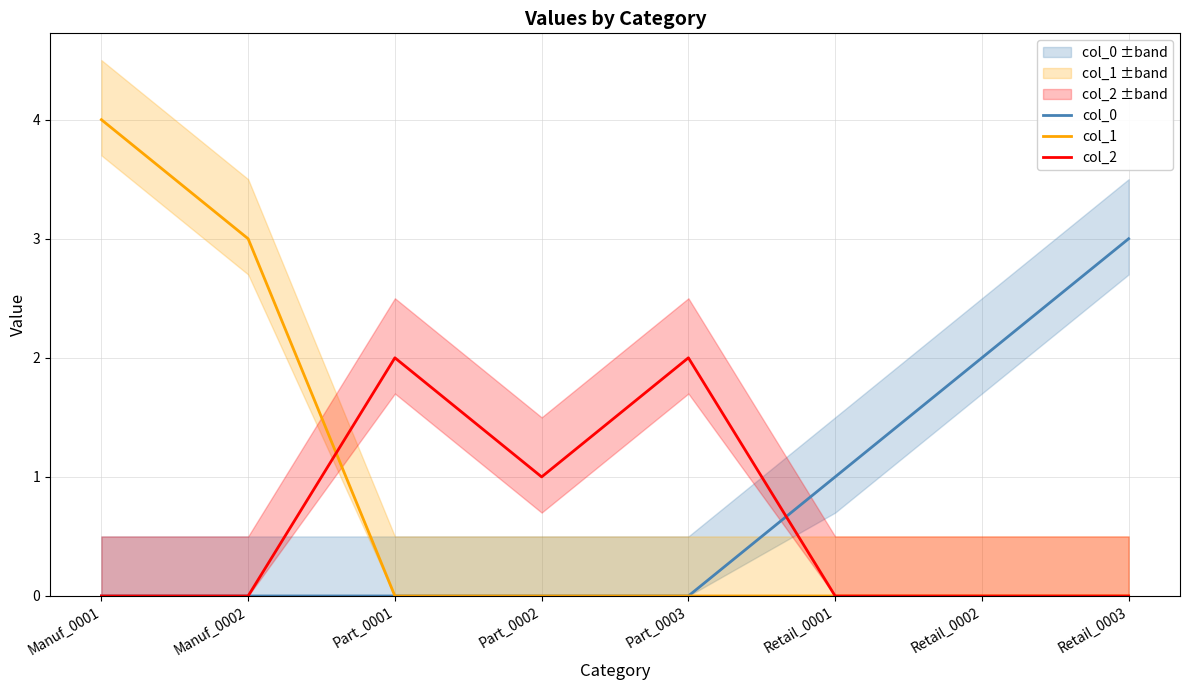

Is the value of col_0 at Retail_0003 greater than the value of col_2 at Part_0002?

Yes